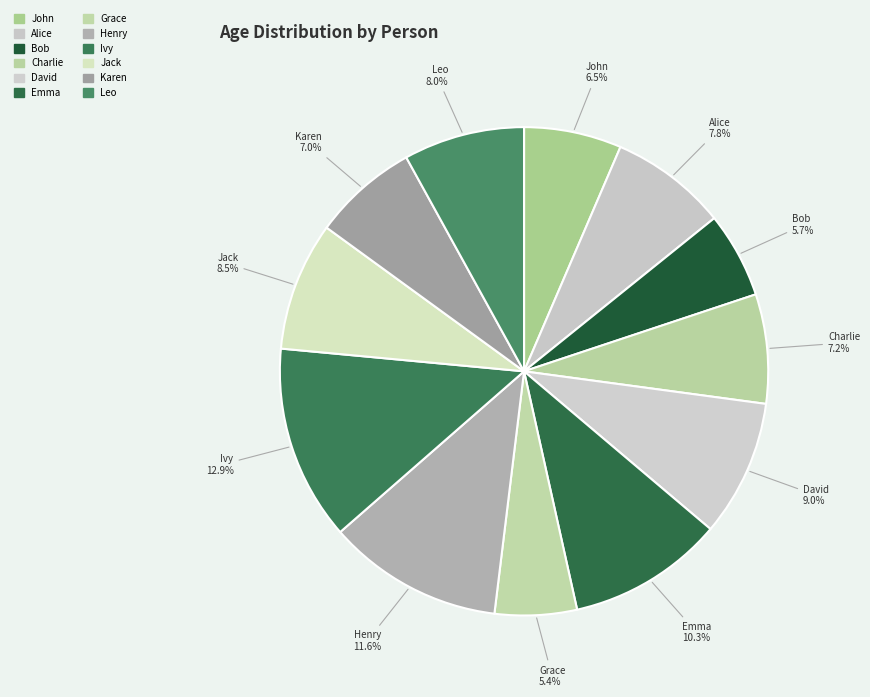

How many segments does this pie chart have?

12